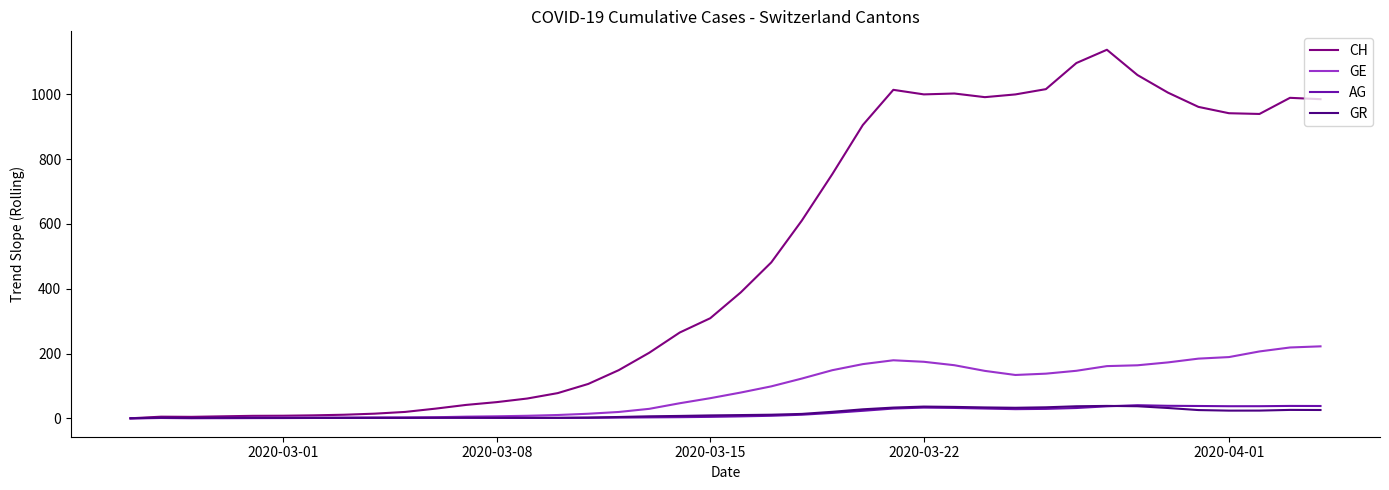

Count the number of categories in the chart.

40